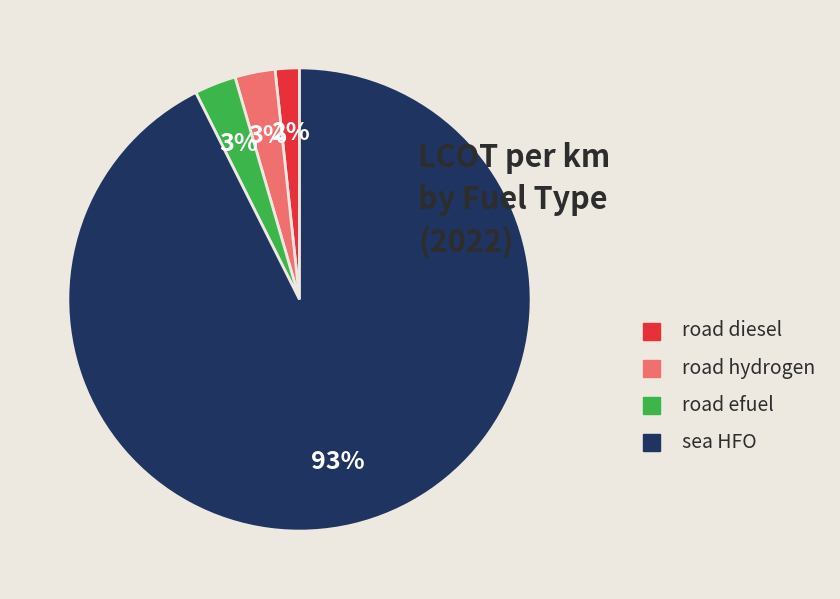

What percentage is the road hydrogen slice, to the nearest percent?

3%